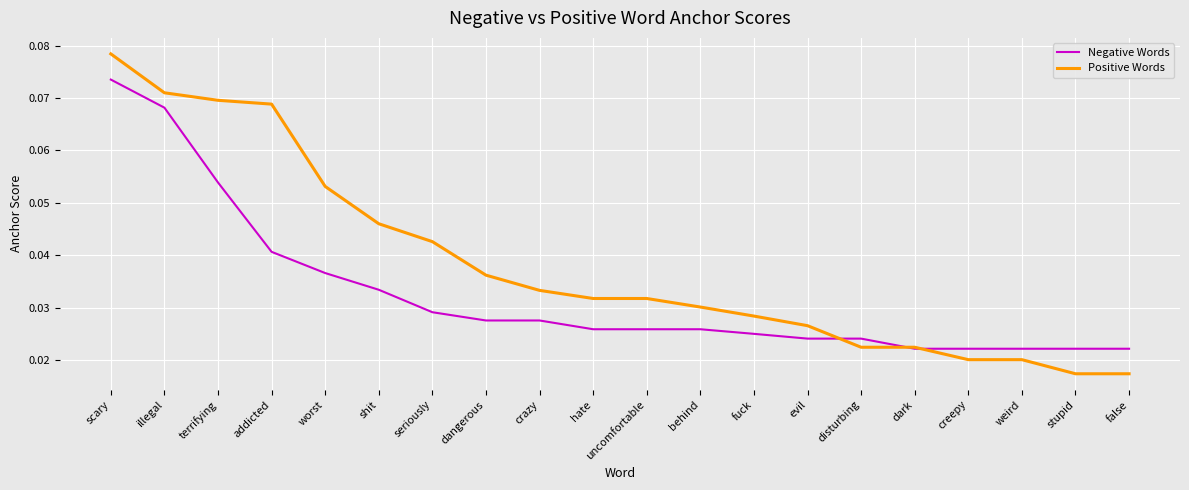

How many Positive Words values are between 0 and 1?

20